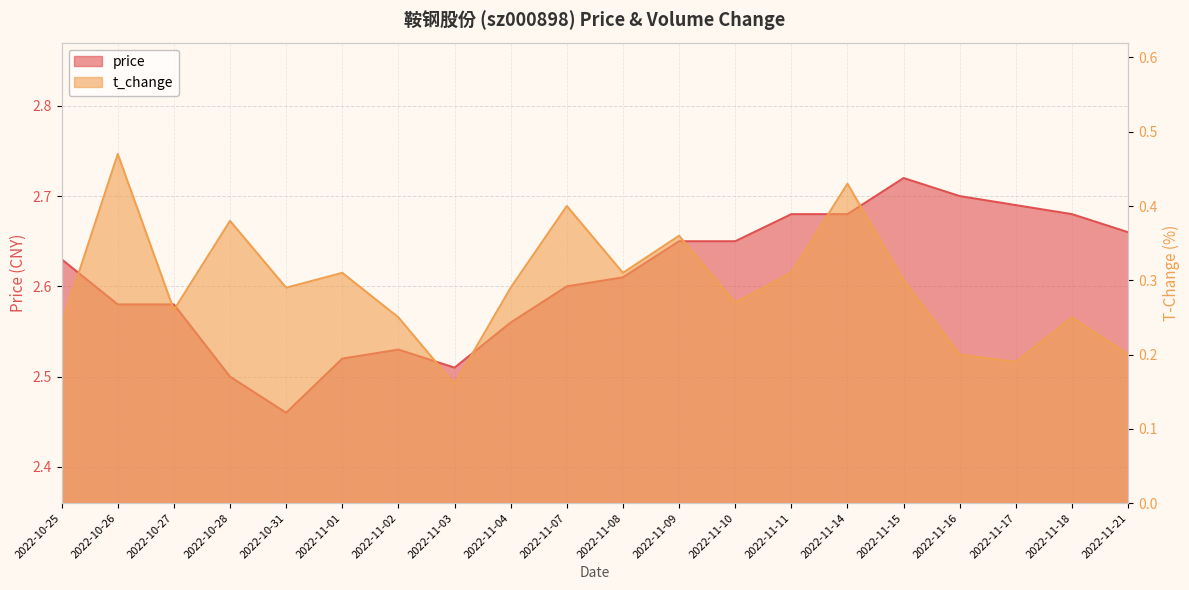

List the series in order of their overall mean, lowest first.

t_change, price